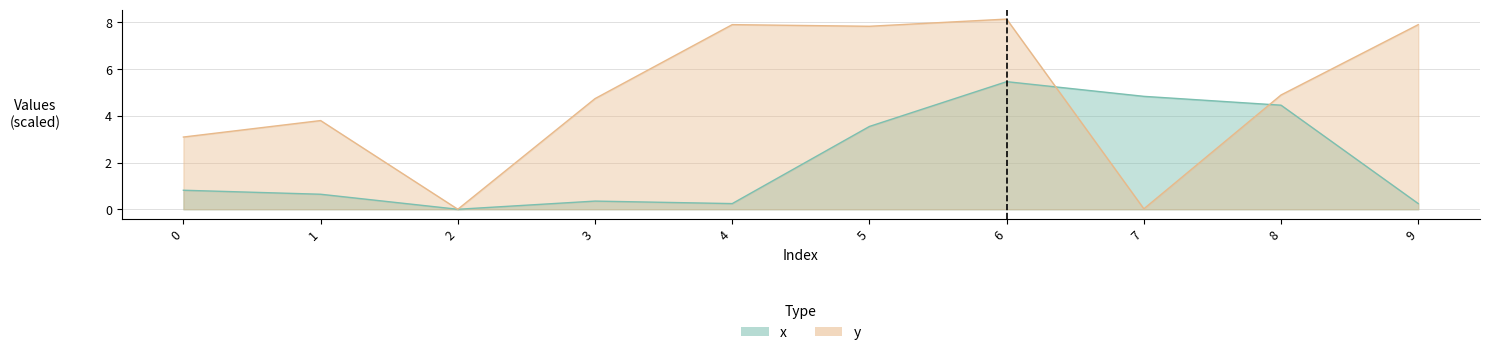

At which label is y closest to 4?

1